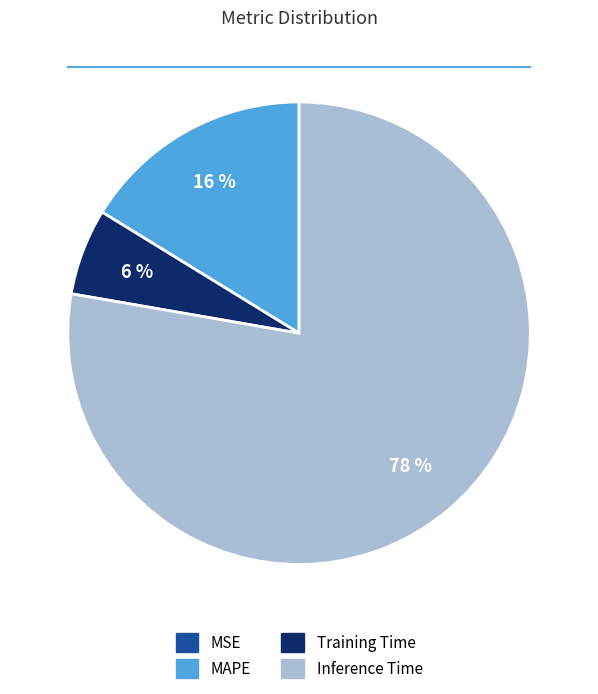

Is Inference Time the majority of the pie?

Yes